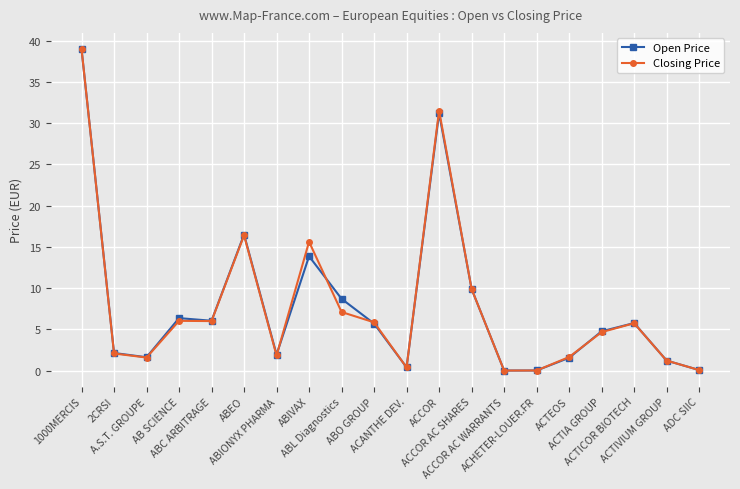

Where is Closing Price nearest to the value 19?

ABEO